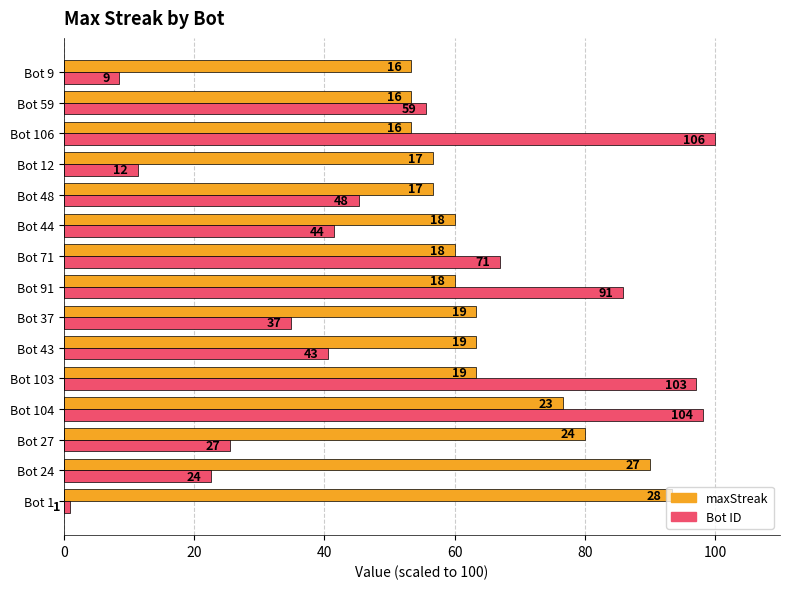

Reading left to right, transcribe all the data shown in this chart.

maxStreak: 93.3	90.0	80.0	76.7	63.3	63.3	63.3	60.0	60.0	60.0	56.7	56.7	53.3	53.3	53.3
Bot ID: 0.9	22.6	25.5	98.1	97.2	40.6	34.9	85.8	67.0	41.5	45.3	11.3	100.0	55.7	8.5